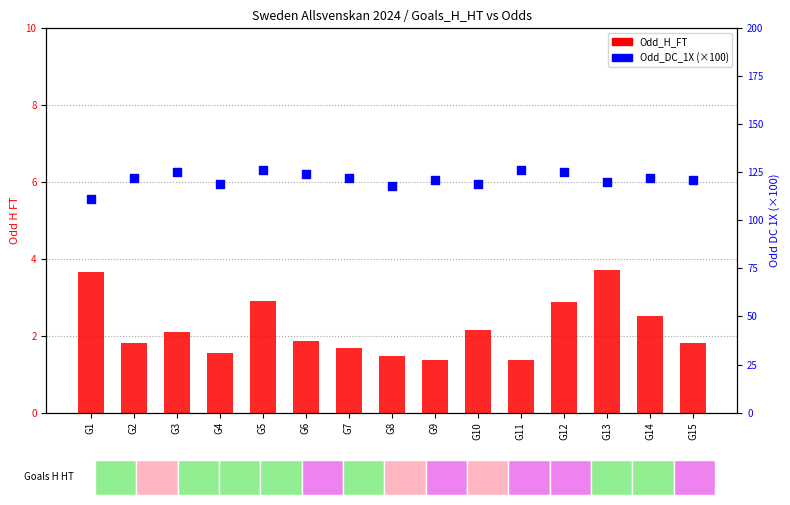

What are all the series names shown in the legend?

Odd_H_FT, Odd_DC_1X (×100)